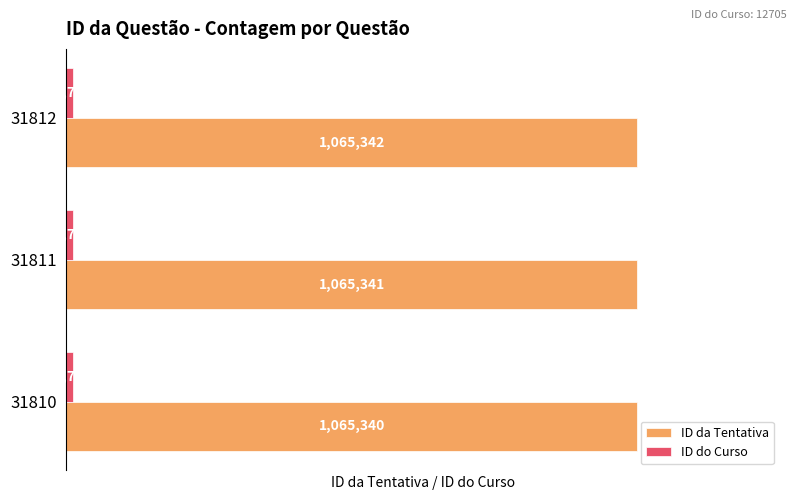

Where is ID da Tentativa nearest to the value 1065341?

31811